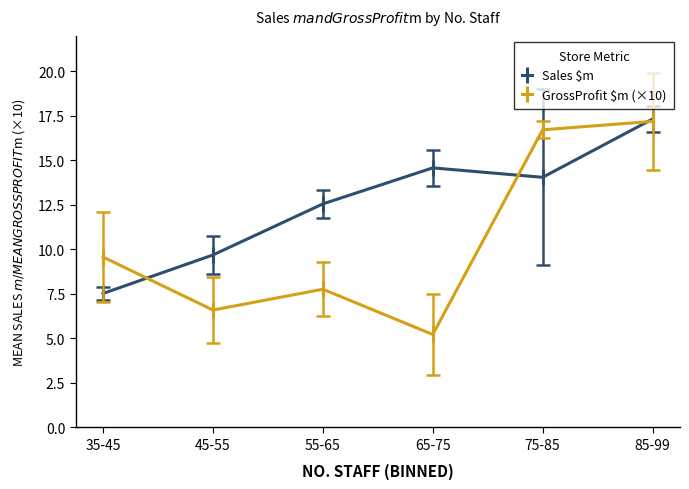

Is it true that GrossProfit $m (×10) equals 6.8 at 85-99?

False